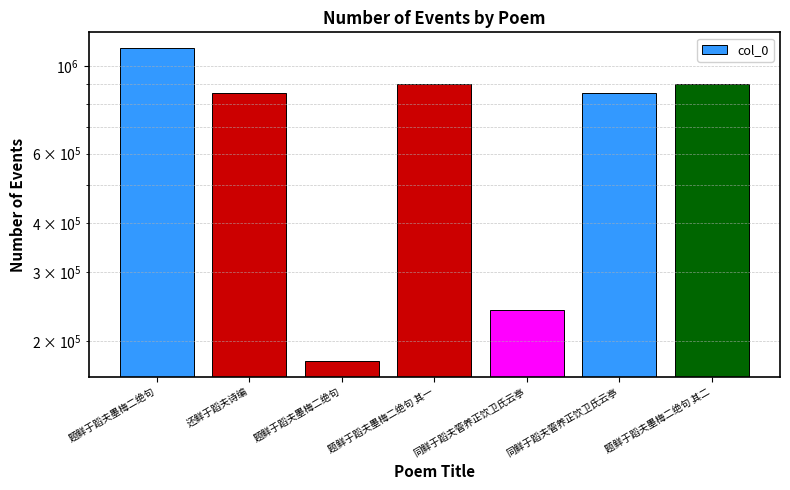

Reading left to right, extract all data points from this chart.

1113356	855474	178369	901869	240676	855534	901868